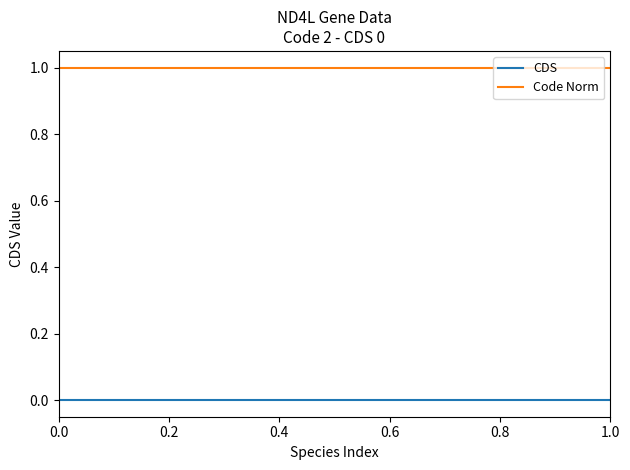

True or false: CDS and Code Norm cross at least once.

False